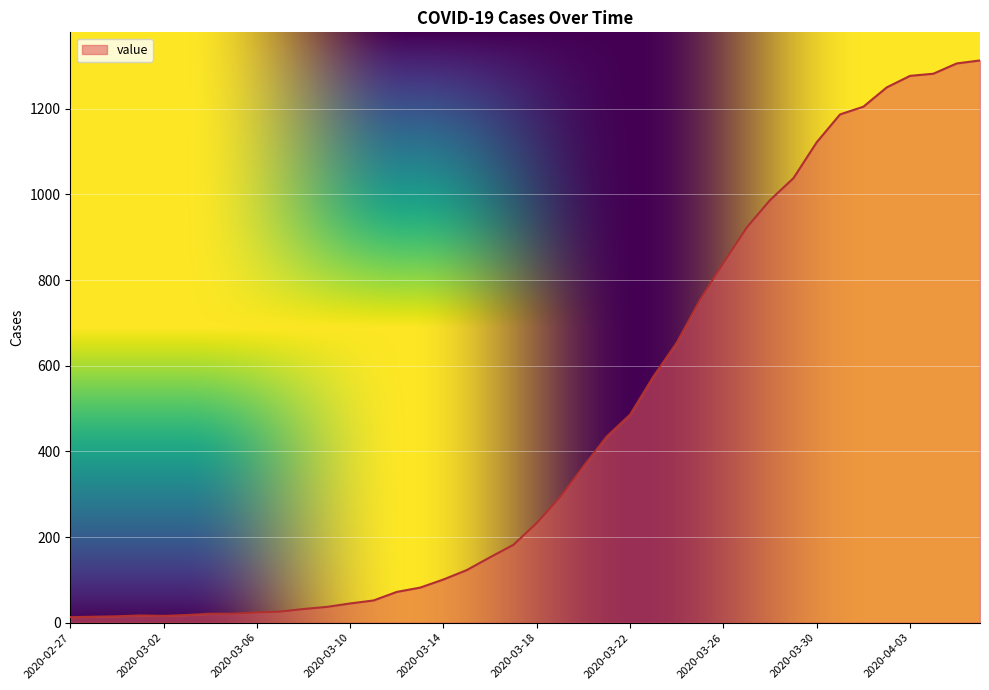

What is the difference between the maximum and minimum values?

1300